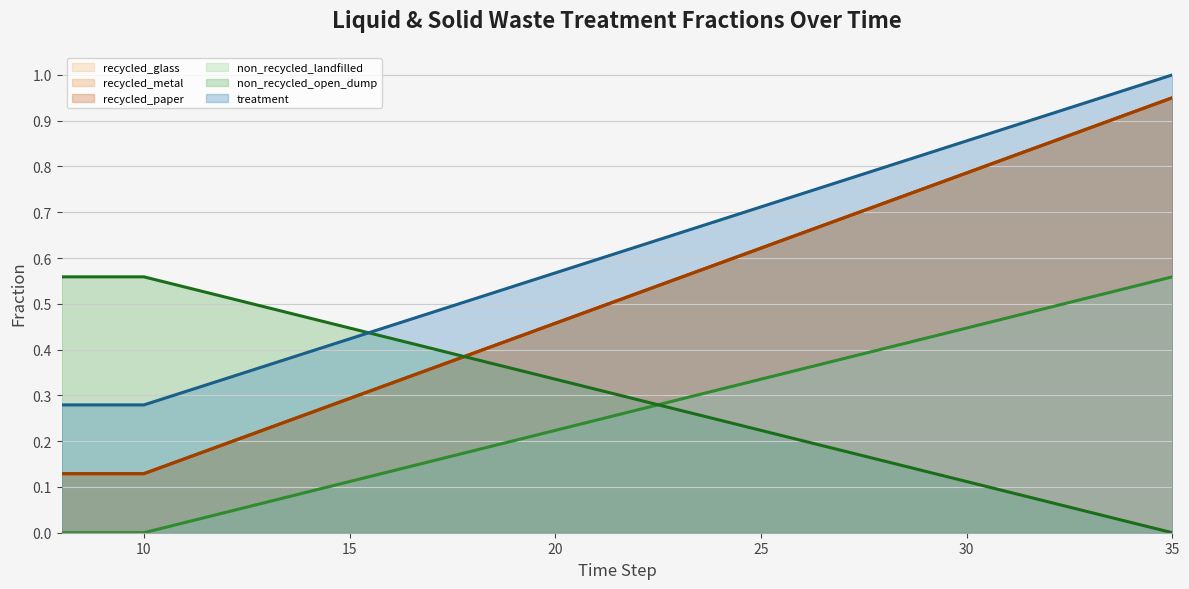

Reading left to right, what are all the values shown in this chart?

recycled_glass (line): 0.1	0.1	0.1	0.2	0.2	0.2	0.3	0.3	0.3	0.4	0.4	0.4	0.5	0.5	0.5	0.6	0.6	0.6	0.7	0.7	0.7	0.8	0.8	0.8	0.9	0.9	0.9	0.9
recycled_metal (line): 0.1	0.1	0.1	0.2	0.2	0.2	0.3	0.3	0.3	0.4	0.4	0.4	0.5	0.5	0.5	0.6	0.6	0.6	0.7	0.7	0.7	0.8	0.8	0.8	0.9	0.9	0.9	0.9
recycled_paper (line): 0.1	0.1	0.1	0.2	0.2	0.2	0.3	0.3	0.3	0.4	0.4	0.4	0.5	0.5	0.5	0.6	0.6	0.6	0.7	0.7	0.7	0.8	0.8	0.8	0.9	0.9	0.9	0.9
non_recycled_landfilled (line): 0.0	0.0	0.0	0.0	0.0	0.1	0.1	0.1	0.1	0.2	0.2	0.2	0.2	0.2	0.3	0.3	0.3	0.3	0.4	0.4	0.4	0.4	0.4	0.5	0.5	0.5	0.5	0.6
non_recycled_open_dump (line): 0.6	0.6	0.6	0.5	0.5	0.5	0.5	0.4	0.4	0.4	0.4	0.4	0.3	0.3	0.3	0.3	0.2	0.2	0.2	0.2	0.2	0.1	0.1	0.1	0.1	0.0	0.0	0.0
treatment (line): 0.3	0.3	0.3	0.3	0.3	0.4	0.4	0.4	0.5	0.5	0.5	0.5	0.6	0.6	0.6	0.7	0.7	0.7	0.7	0.8	0.8	0.8	0.9	0.9	0.9	0.9	1.0	1.0